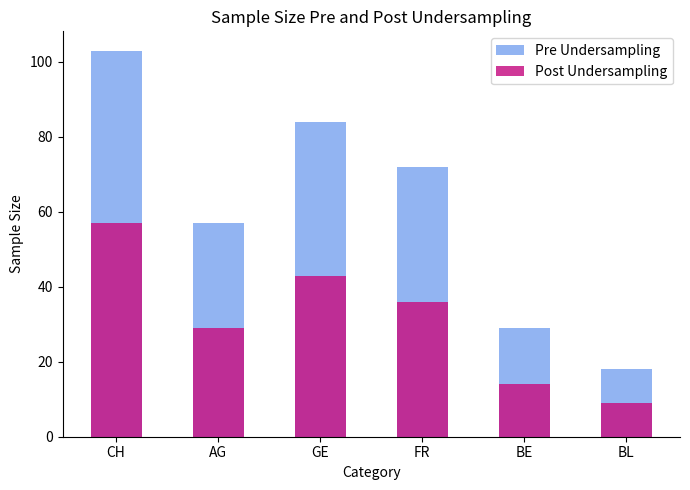

Rank the categories by Post Undersampling value from highest to lowest.

CH, GE, FR, AG, BE, BL